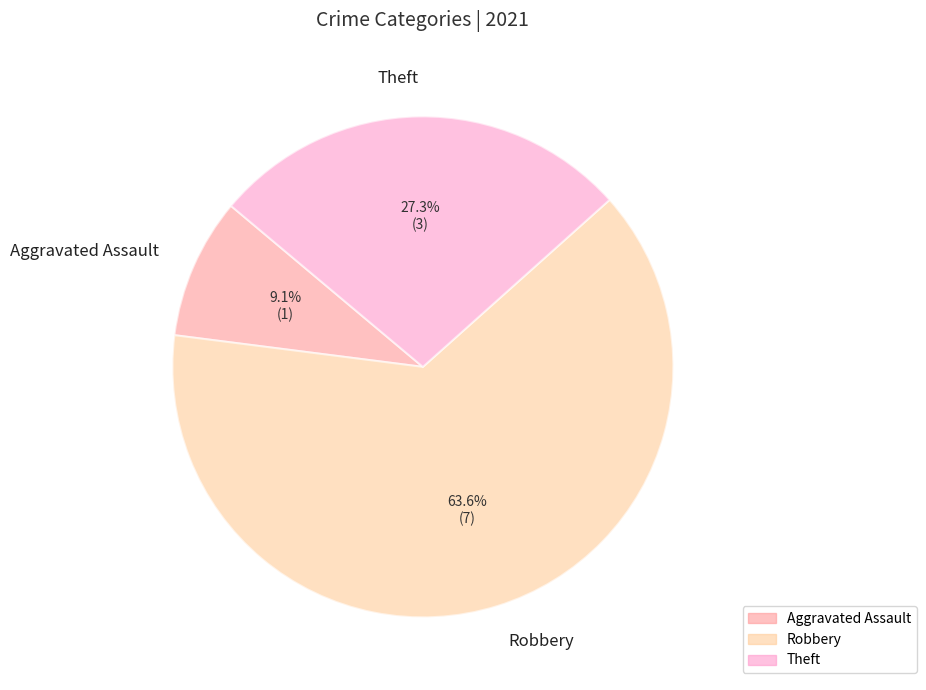

To the nearest percent, what portion does Robbery represent?

64%